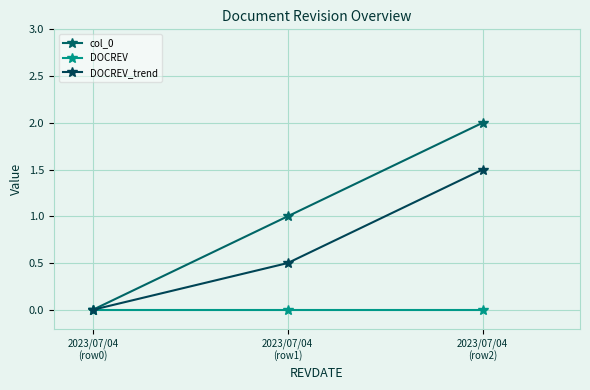

How many distinct data groups are displayed?

3